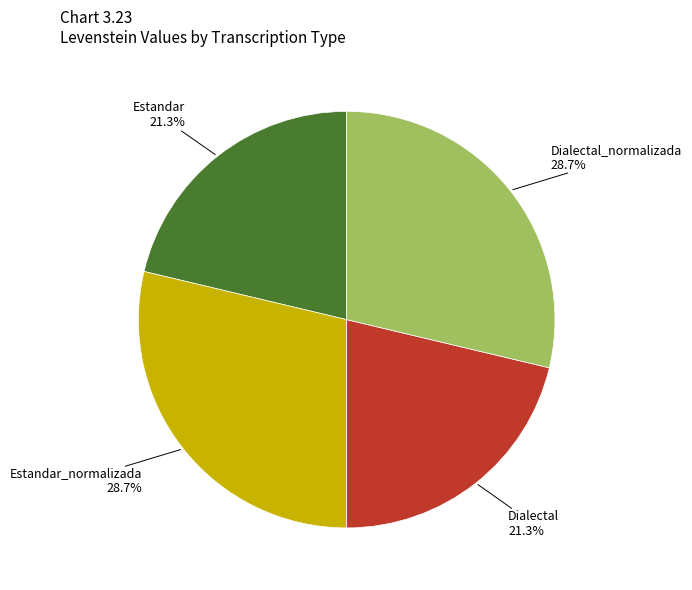

To the nearest percent, what percentage of the pie is Dialectal_normalizada?

29%